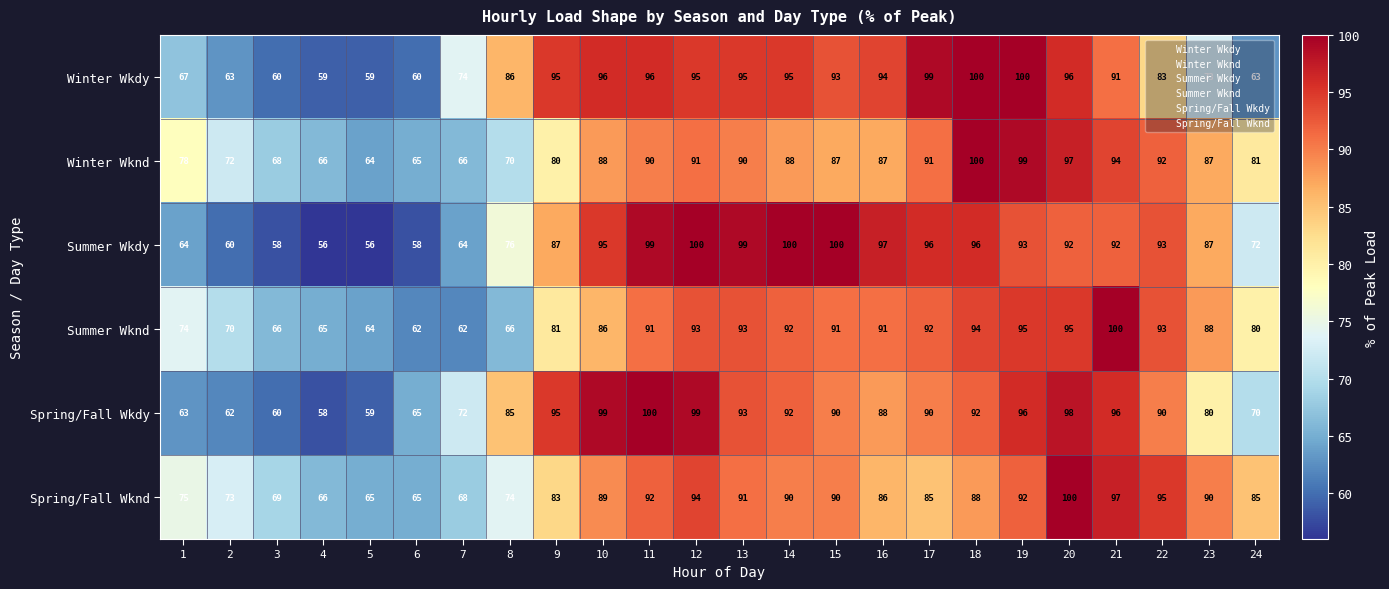

Which series has the largest range (max minus min)?

Summer Wkdy